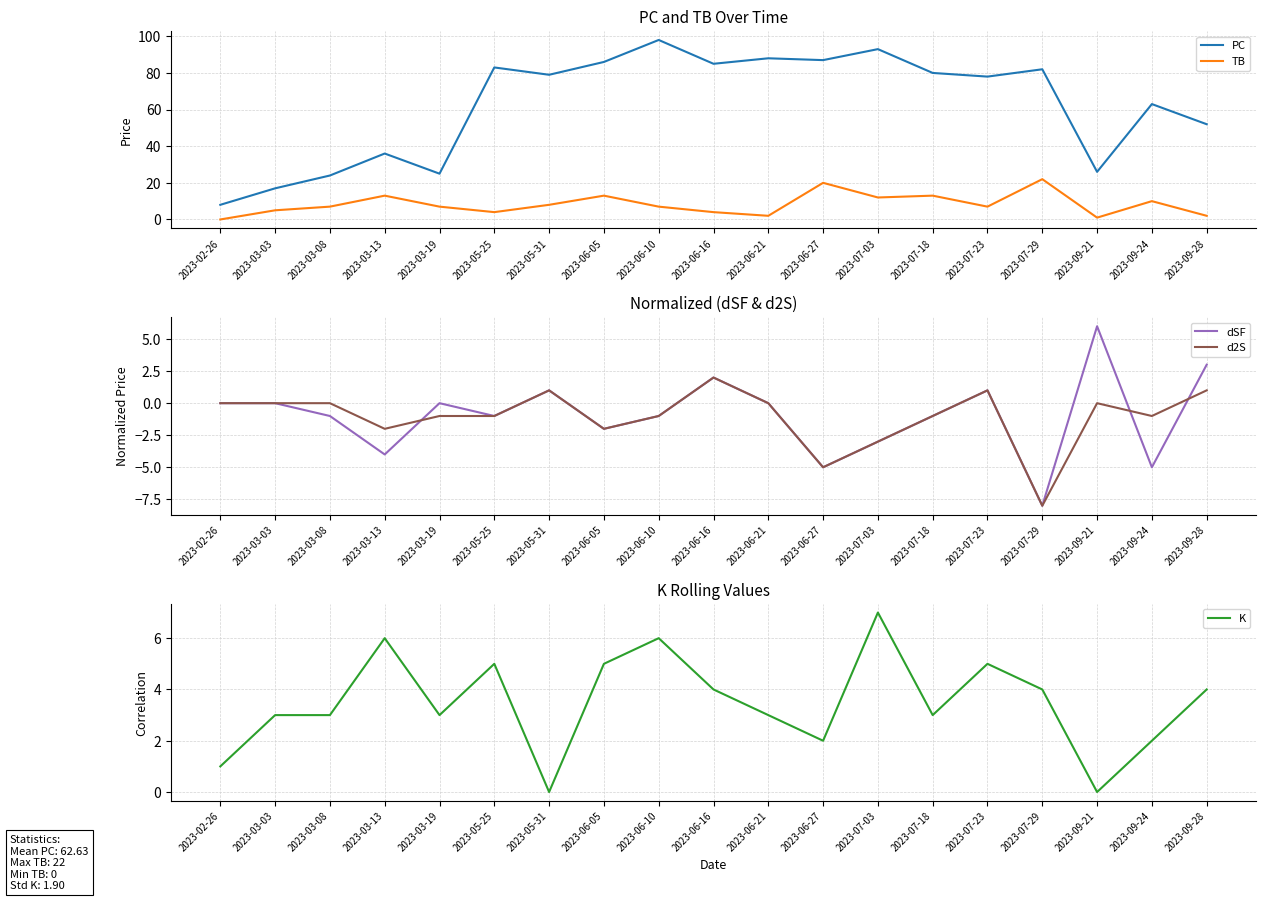

What is the smallest value displayed?

-8